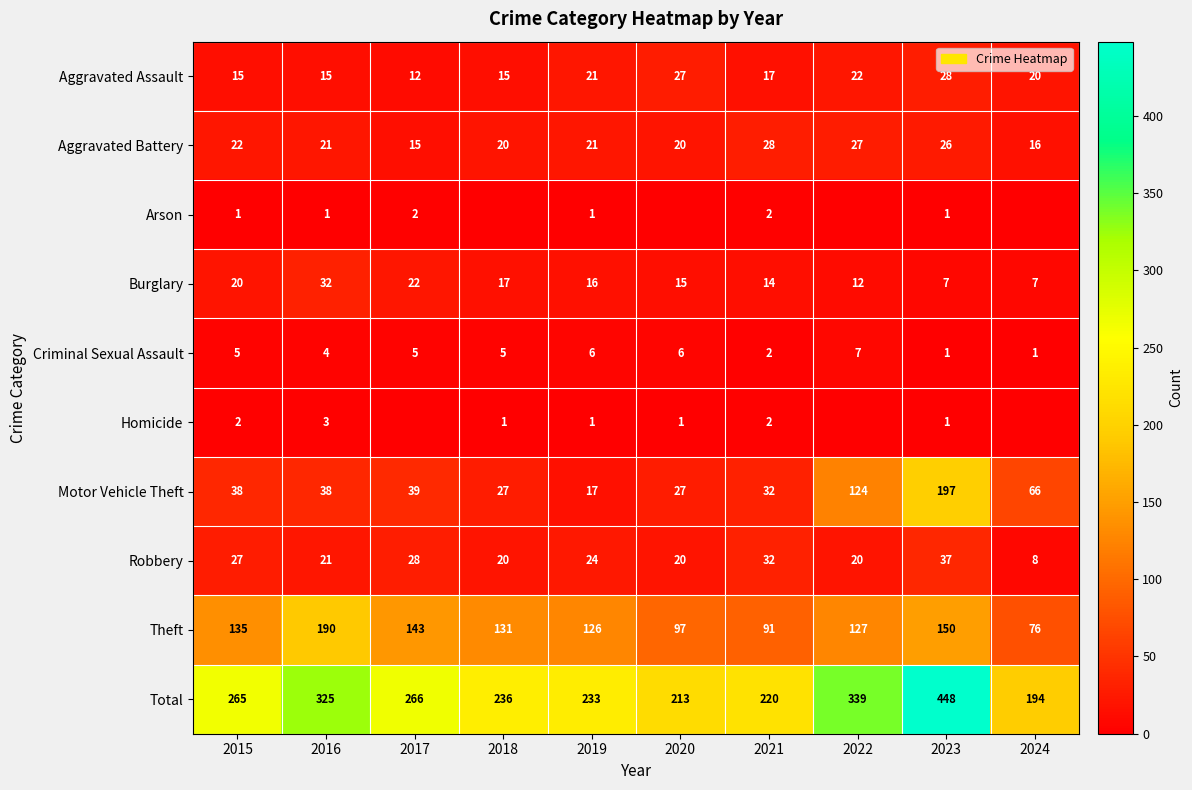

The value of Arson at 2019 is 1. True or false?

True